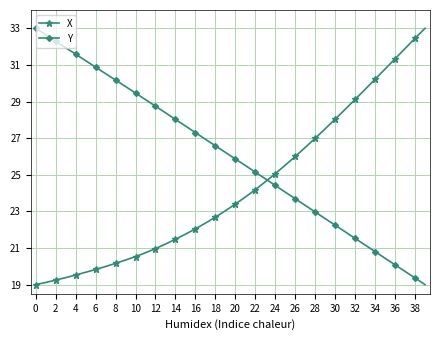

What is the difference between the second highest and minimum values in the Y series?

13.6